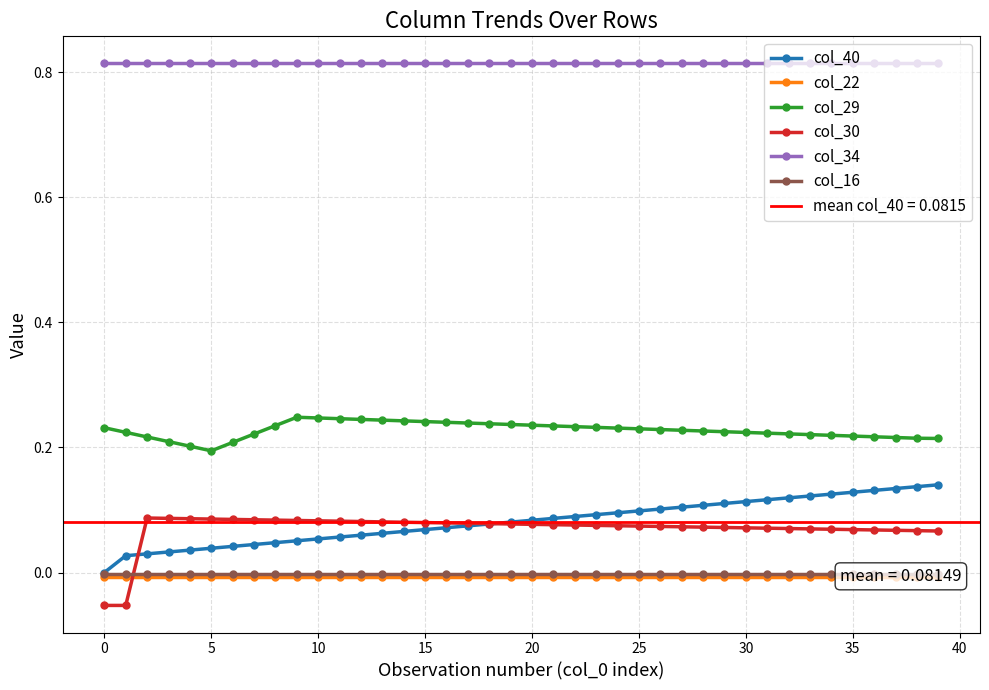

What is the minimum value for col_29?

0.2